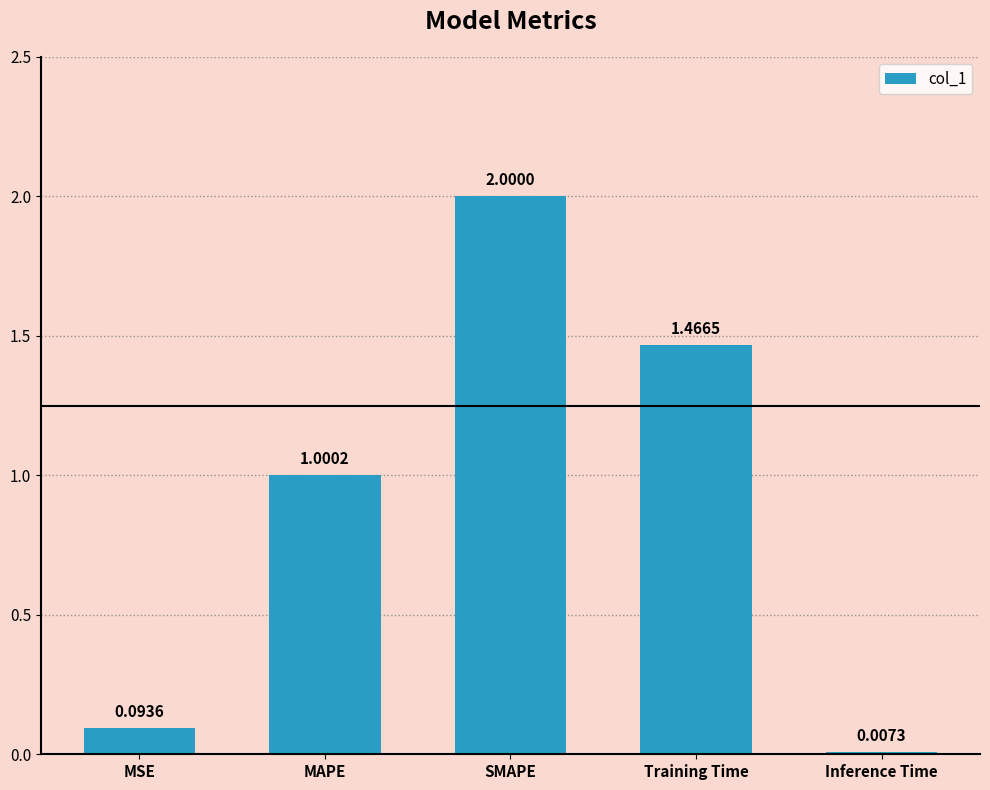

Between Inference Time and MAPE, which is larger?

MAPE